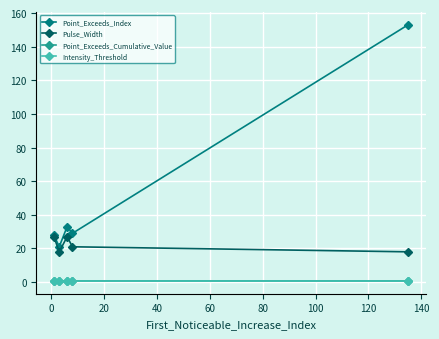

What is the difference between the maximum and minimum values in the Point_Exceeds_Index series?

132.0